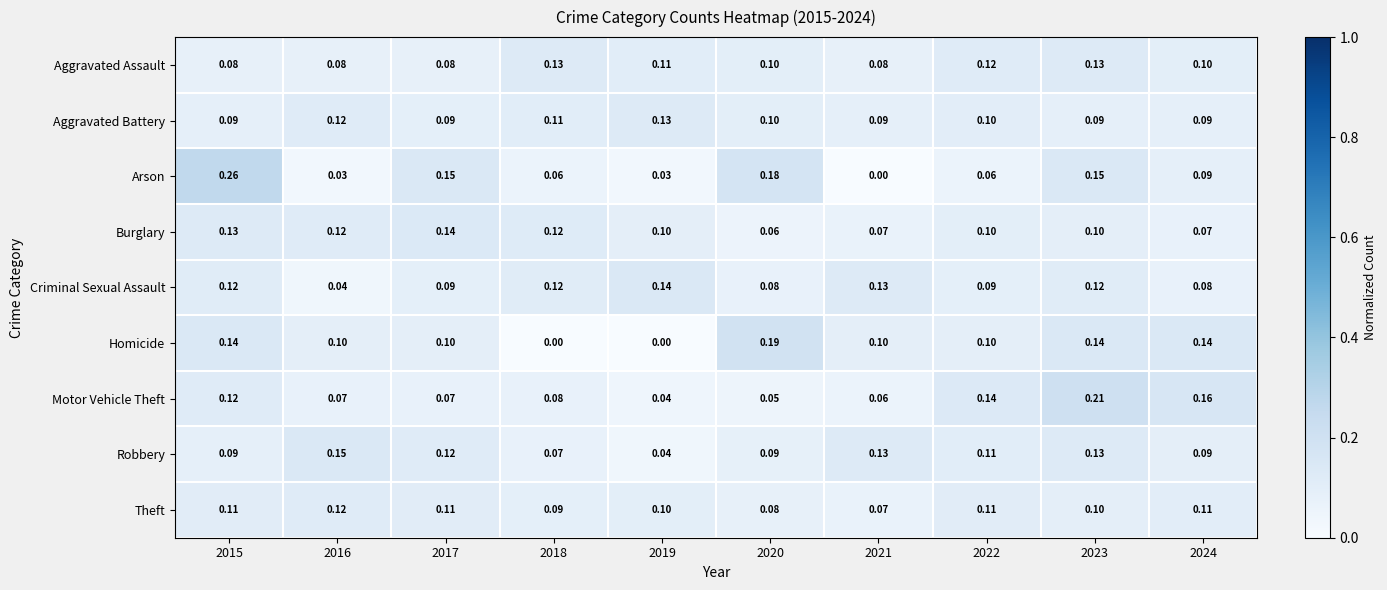

Is the value of Arson at 2015 greater than the value of Theft at 2016?

Yes